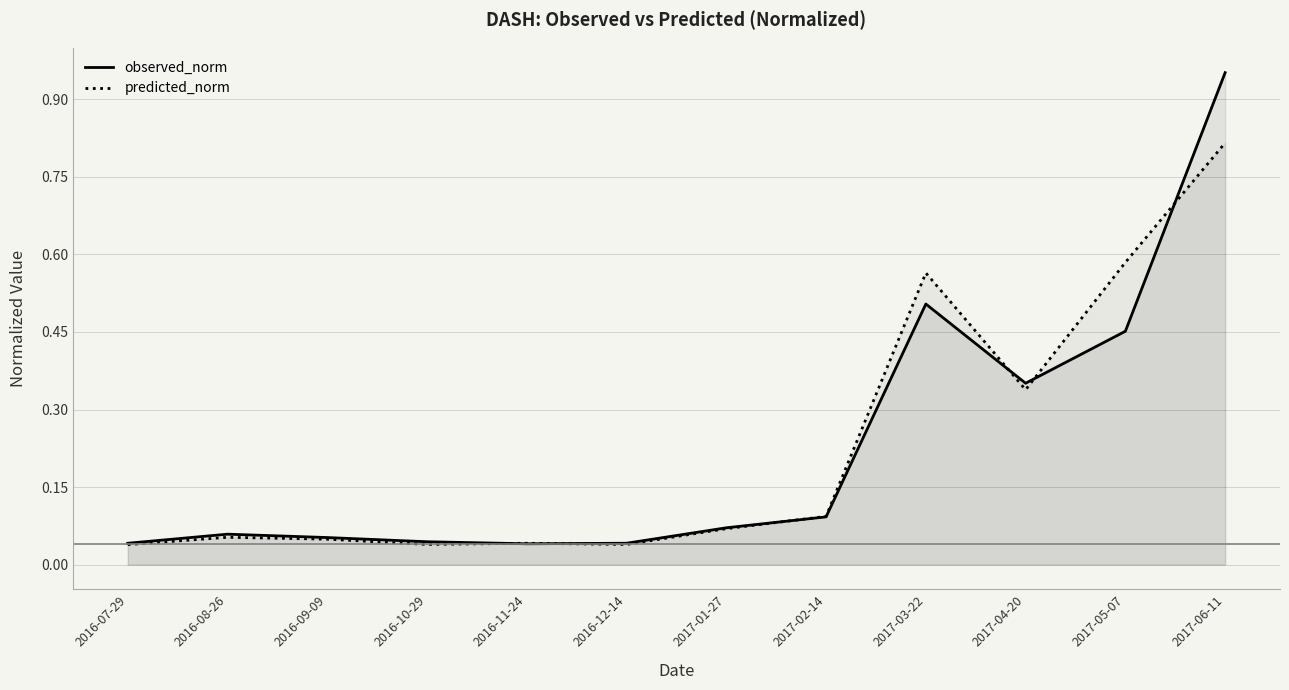

The value of observed_norm at 2017-06-11 is 1.0. True or false?

True